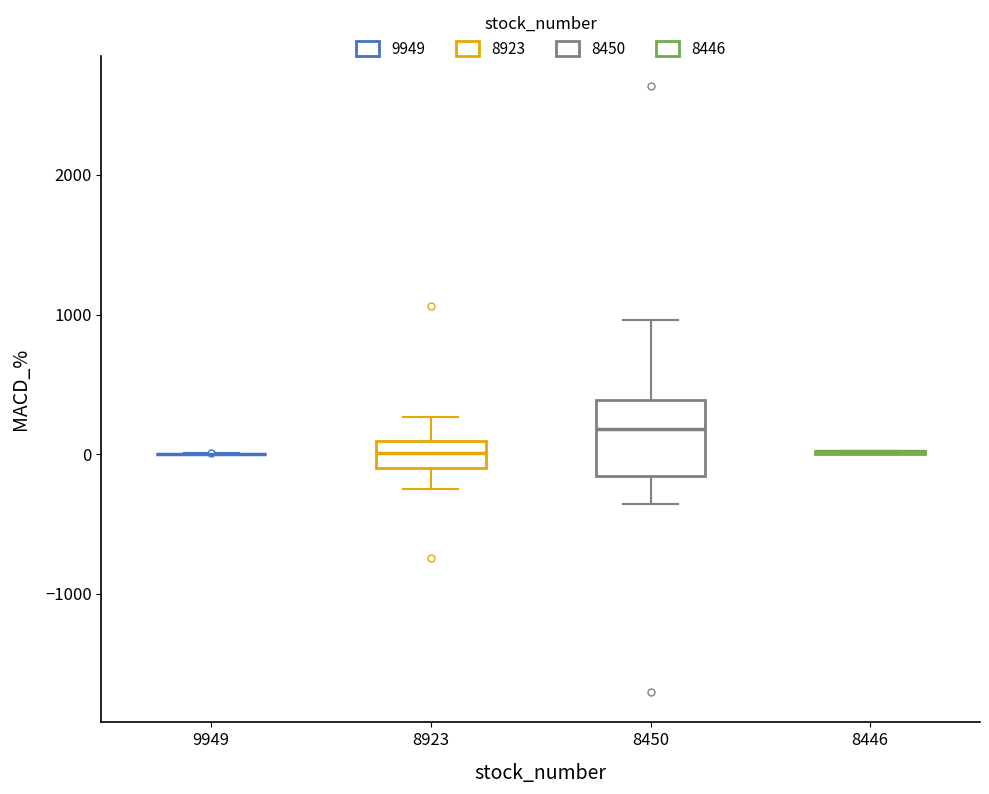

Reading left to right, transcribe this box plot: for each box, give where its median line is, the range the box spans, and where its two whiskers end, as read against the y-axis. The values are not printed on the chart, so give them approximately, as read against the axis.

9949: box collapsed to a line at 0, whiskers 0 to 0
8923: median 0, box -100 to 100, whiskers -300 to 300
8450: median 200, box -200 to 400, whiskers -400 to 1000
8446: box collapsed to a line at 0, whiskers 0 to 0